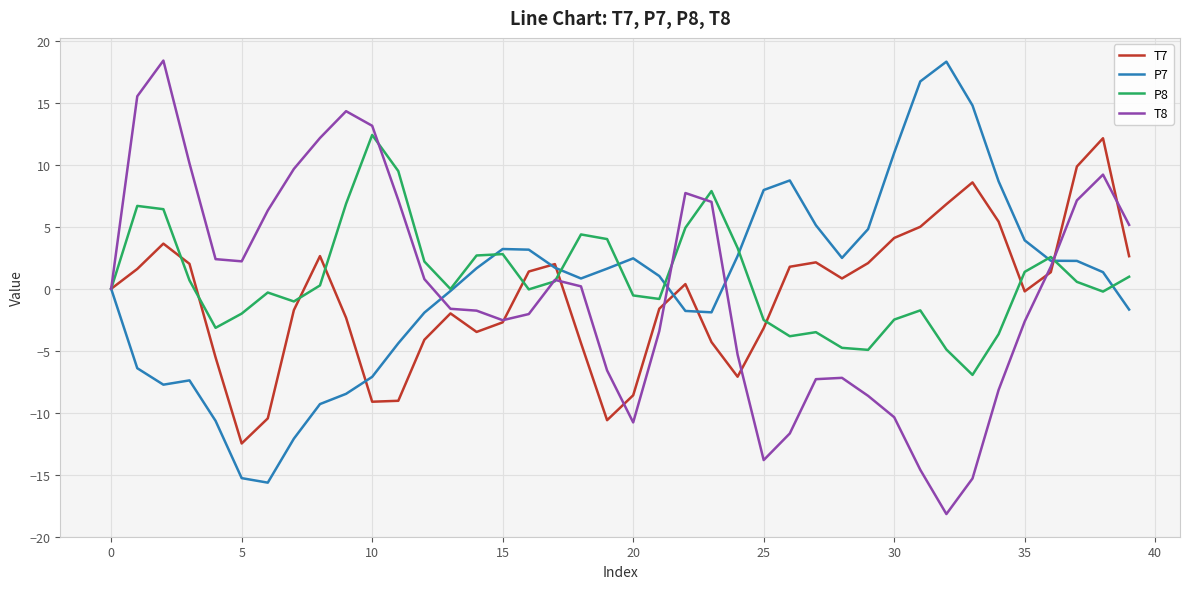

What is the minimum value shown in the chart?

-18.2